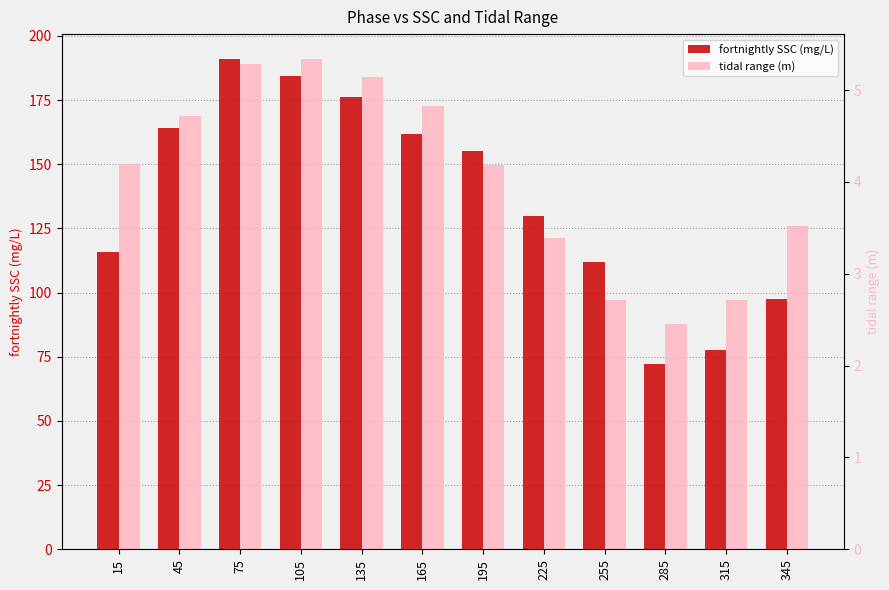

Is it true that fortnightly SSC (mg/L) equals 81.5 at 105?

False